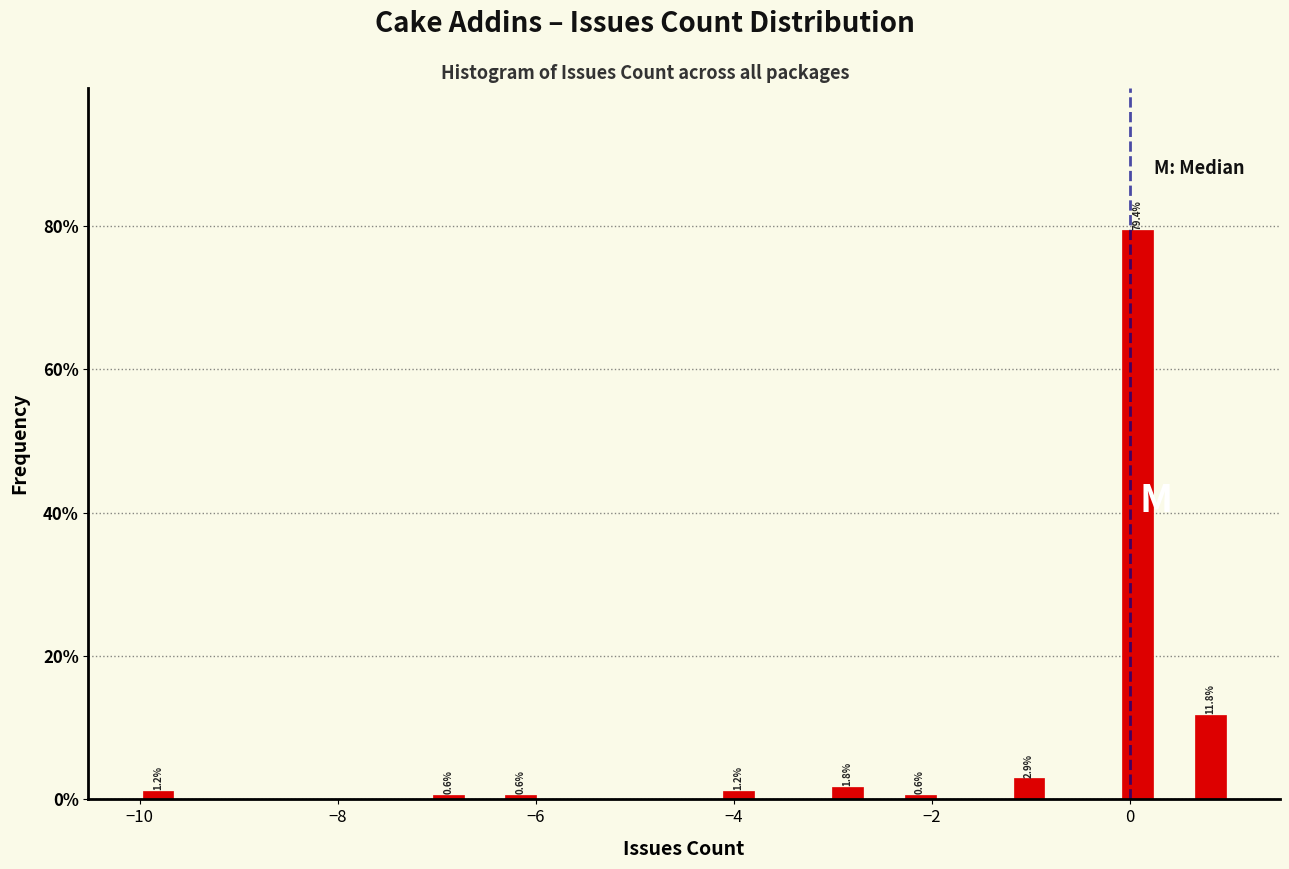

Read against the x-axis, roughly where is the centre of the tallest bar?

0.0